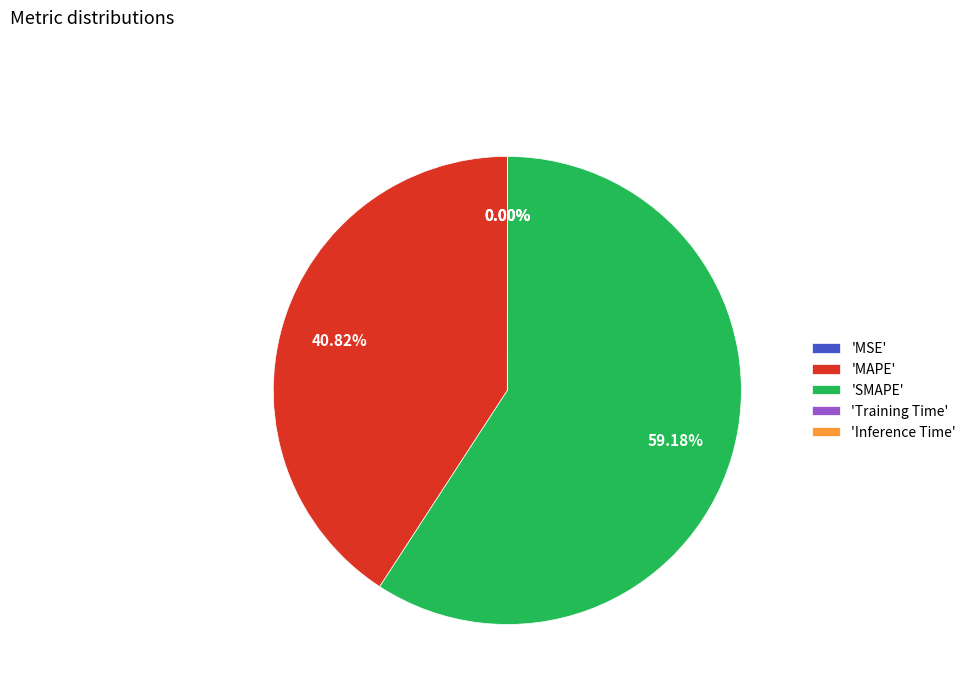

Which category accounts for the majority?

'SMAPE'